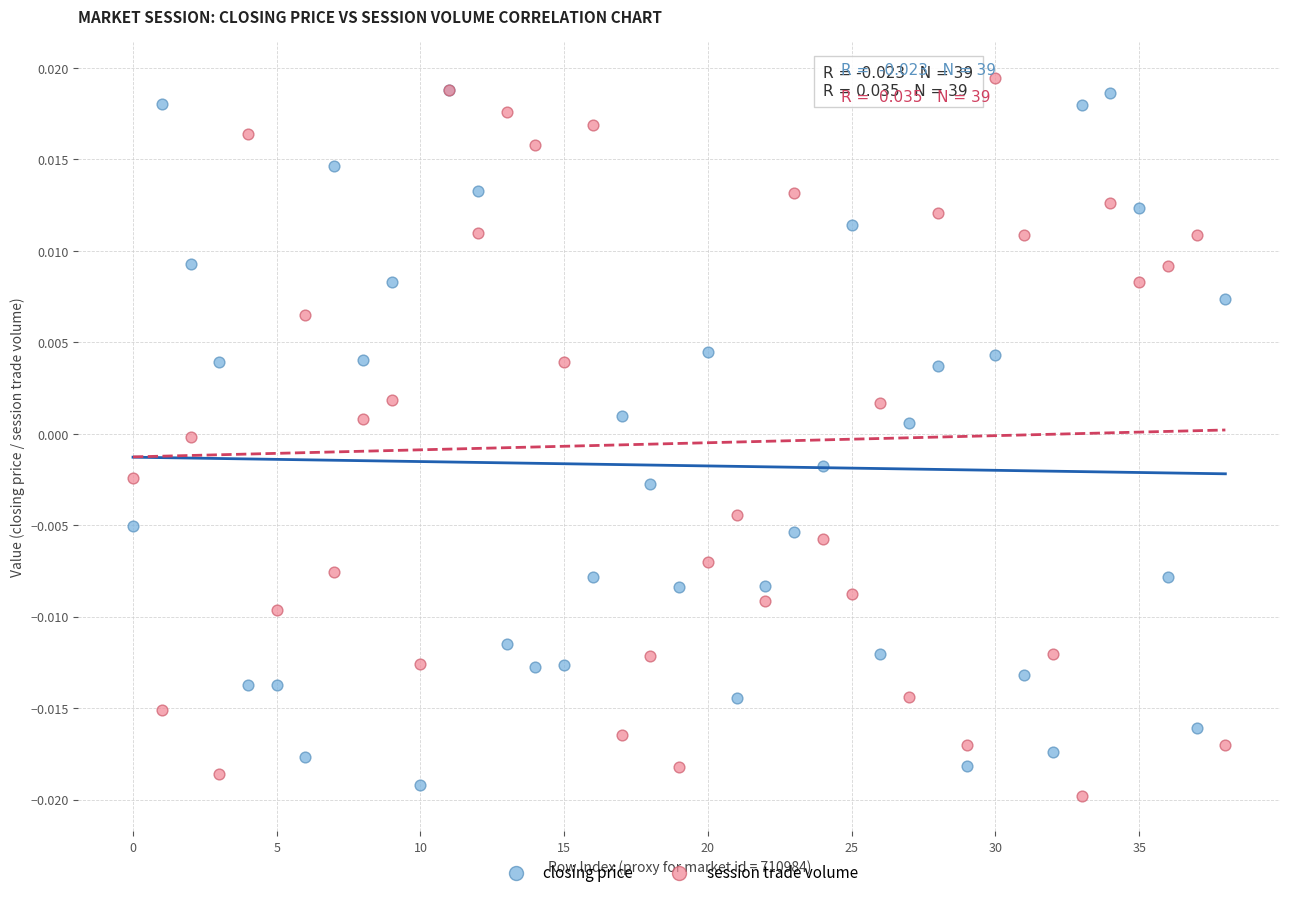

Which series contains the highest Y value?

session trade volume